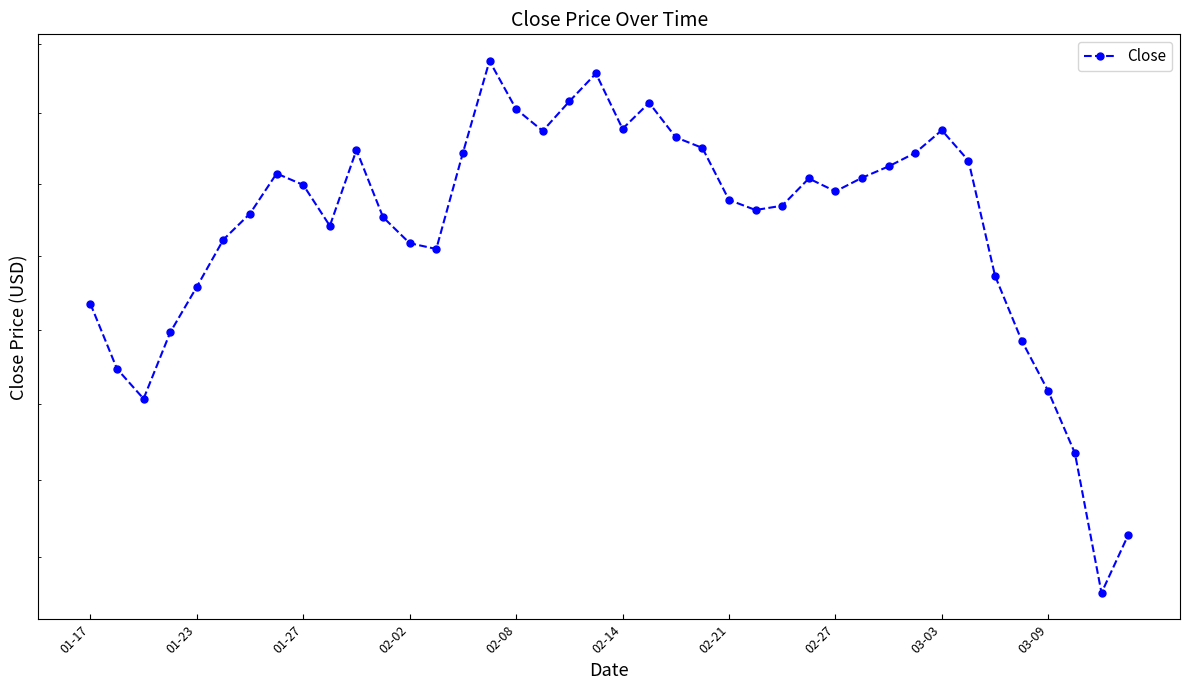

True or false: the data shows 31.5 at 35.

False